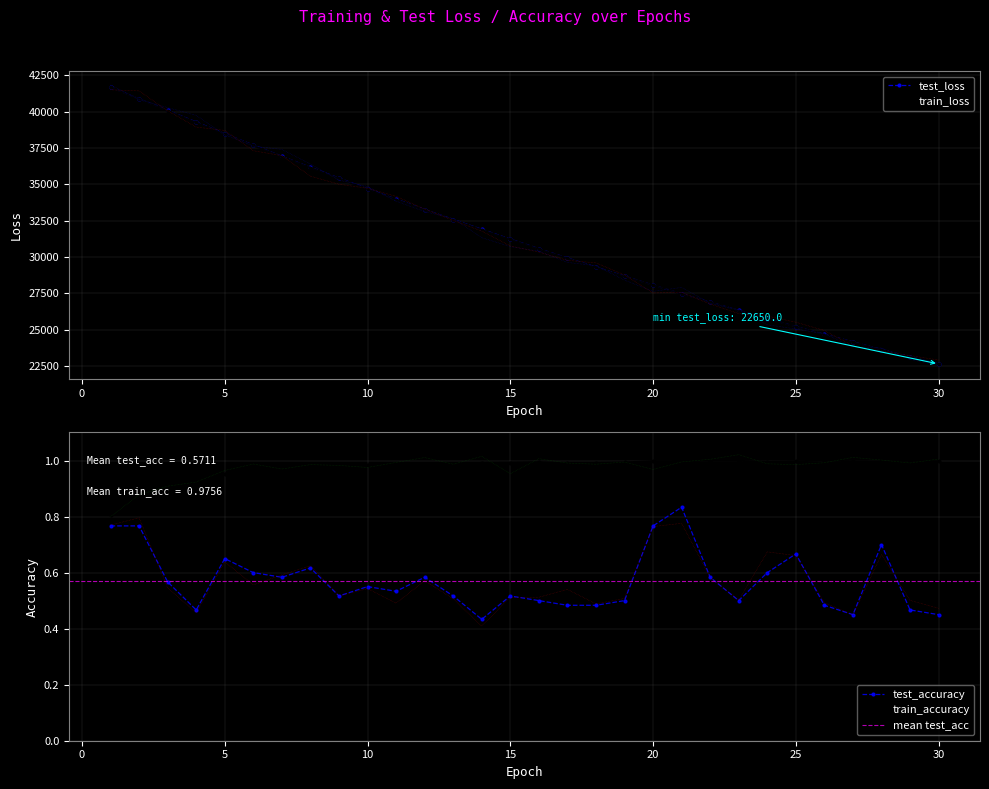

The value of train_accuracy at 3 is 0.3. True or false?

False